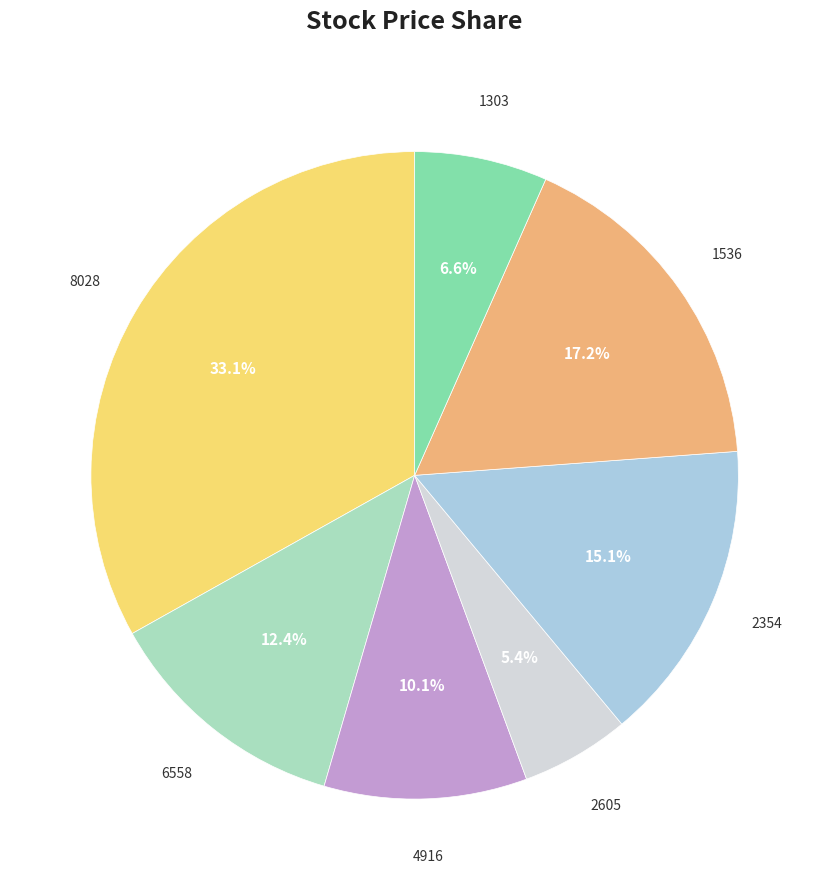

What is the ratio of the value at 6558 to the value at 8028?

0.4